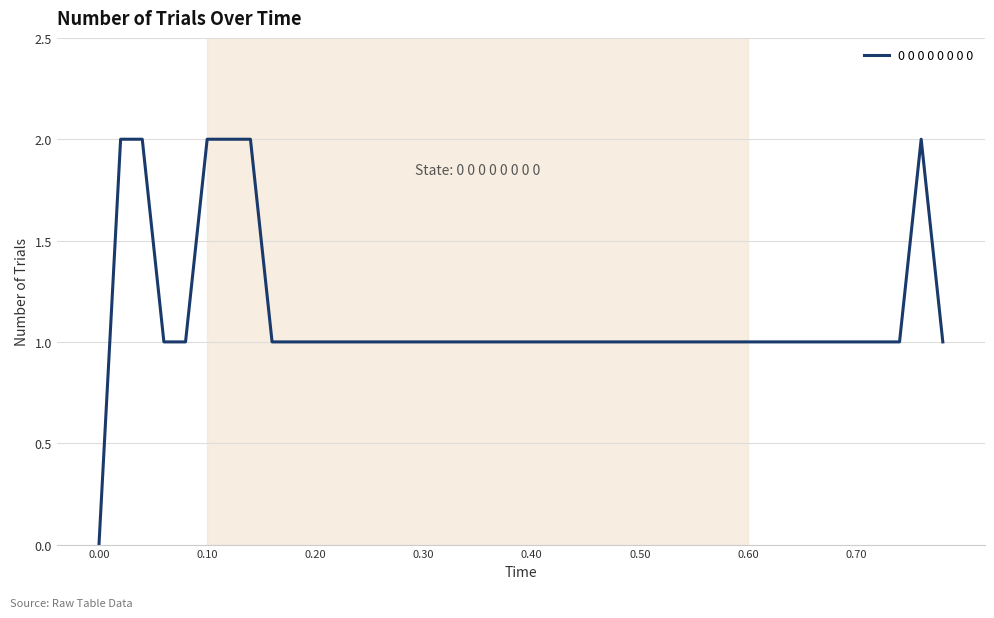

Reading right to left, list all the values displayed in this chart.

1	2	1	1	1	1	1	1	1	1	1	1	1	1	1	1	1	1	1	1	1	1	1	1	1	1	1	1	1	1	1	1	2	2	2	1	1	2	2	0